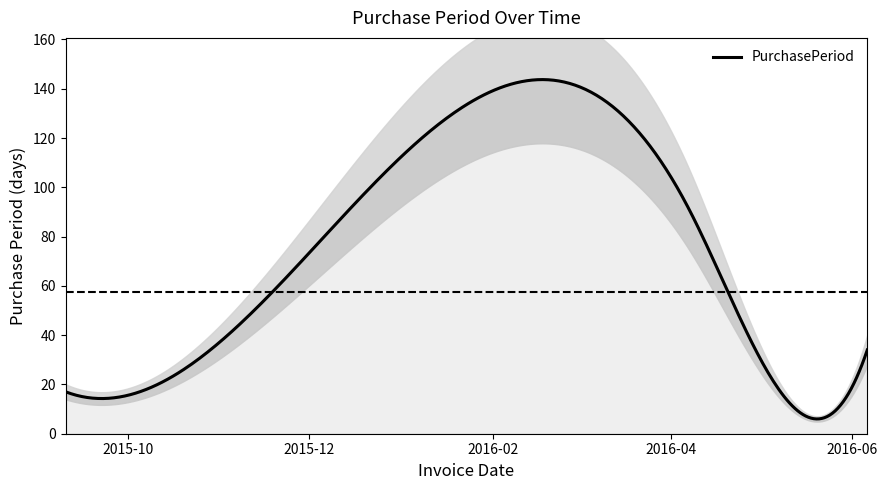

How many data points are less than 34?

2